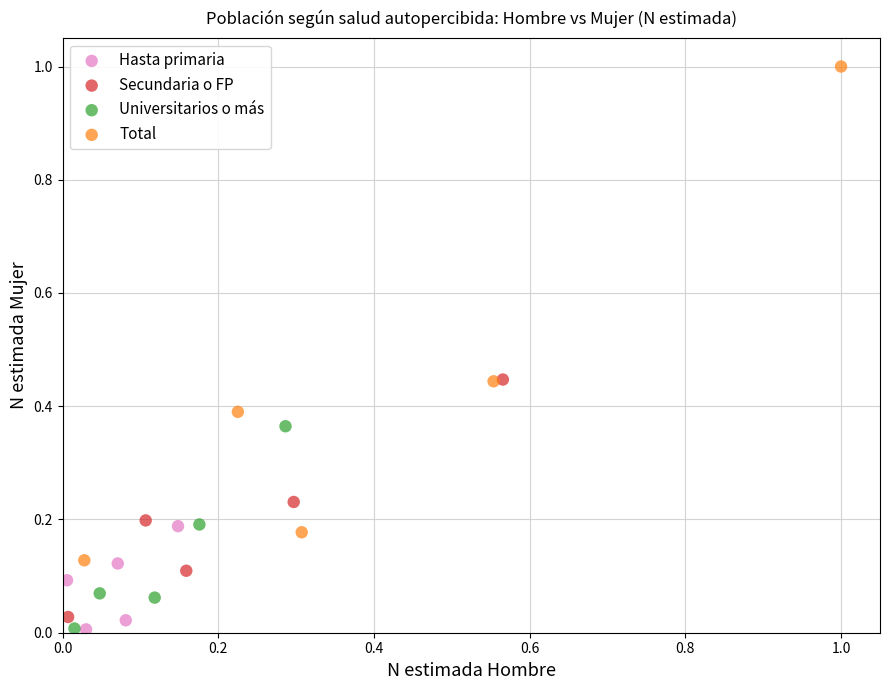

Which series contains the highest Y value?

Total